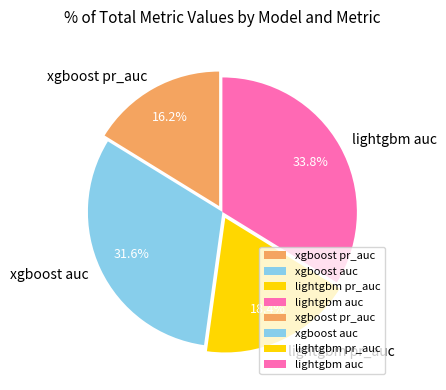

What percentage is the lightgbm auc slice, to the nearest percent?

34%